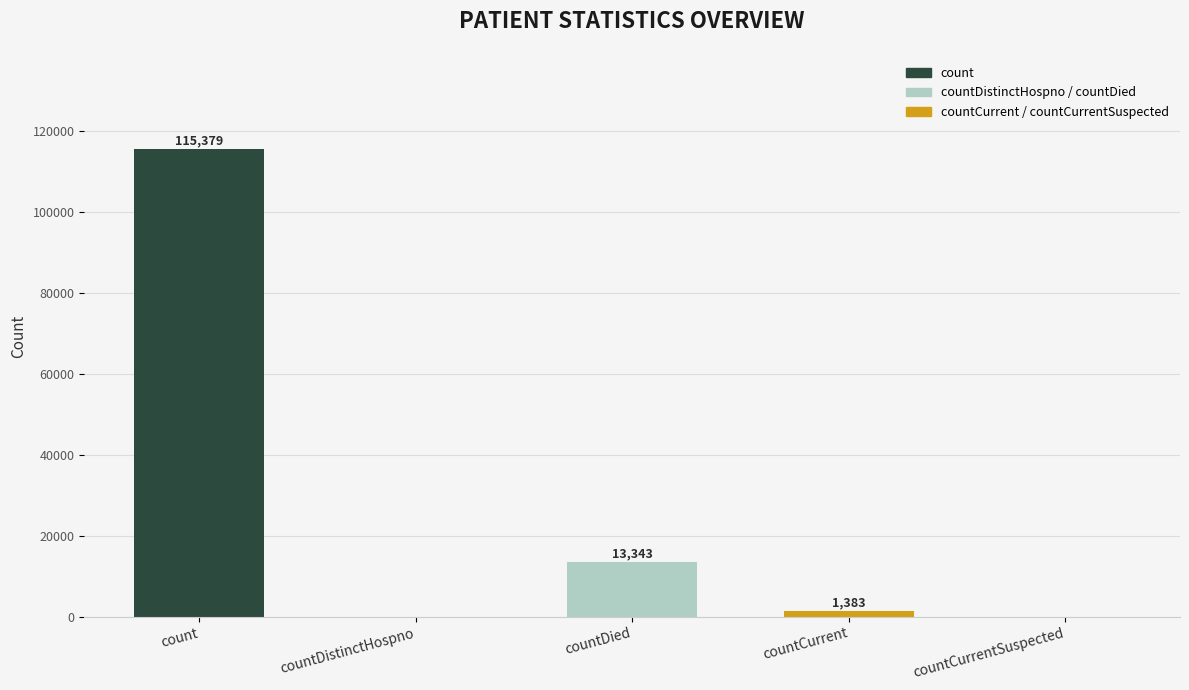

Reading left to right, extract all data points from this chart.

count=115379	countDistinctHospno=0	countDied=13343	countCurrent=1383	countCurrentSuspected=0